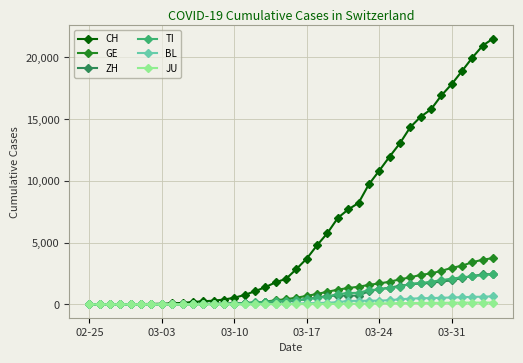

Which series has the largest range (max minus min)?

CH